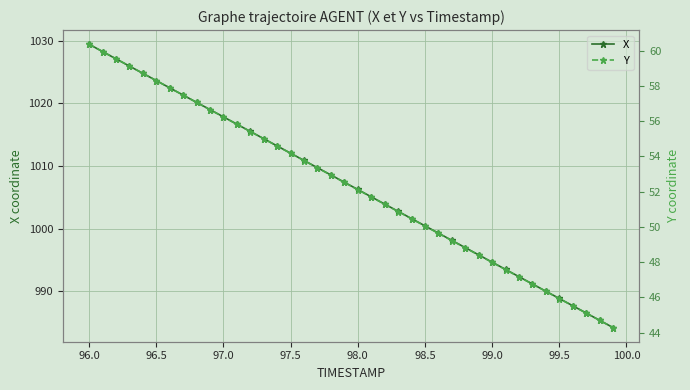

True or false: X has more than 1 points higher than both neighbors.

False